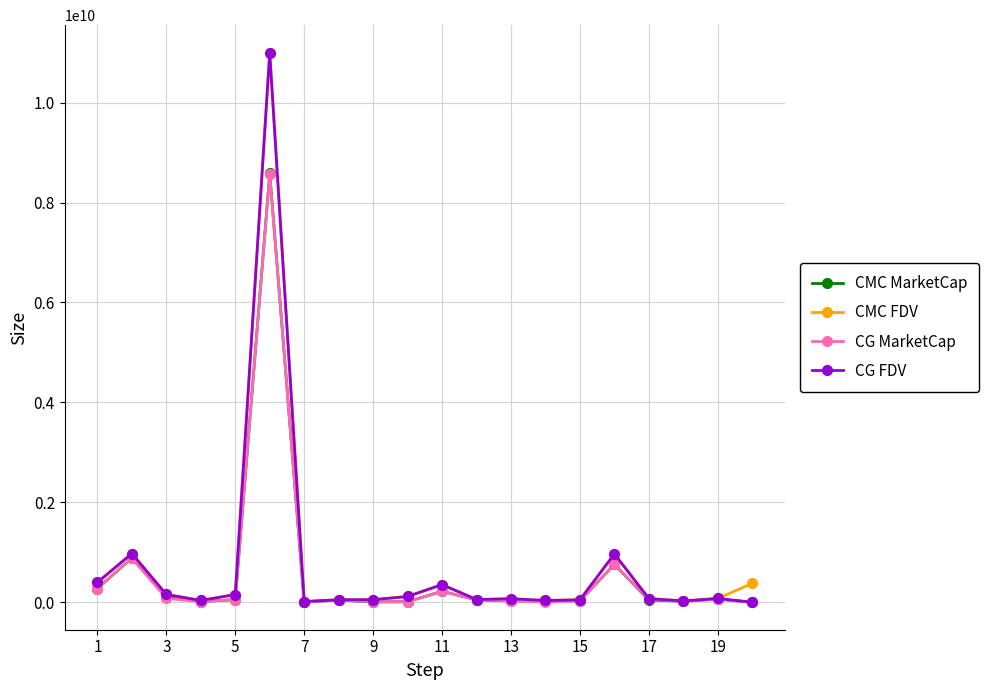

What is the value of the CG FDV point at the 16th from the left?

967130575.0